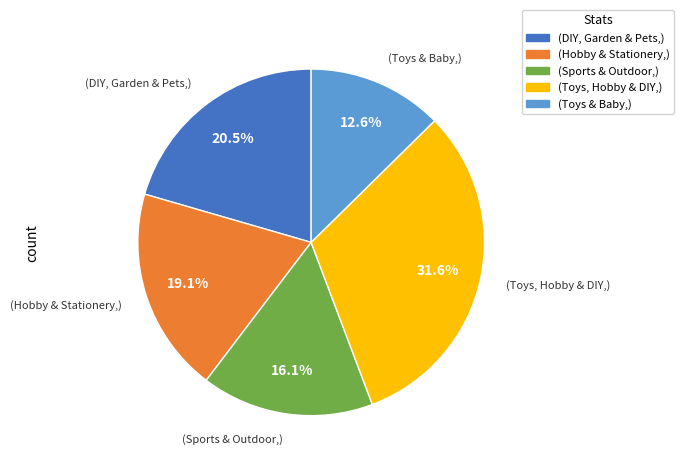

What is the largest slice in the pie chart?

(Toys, Hobby & DIY,)